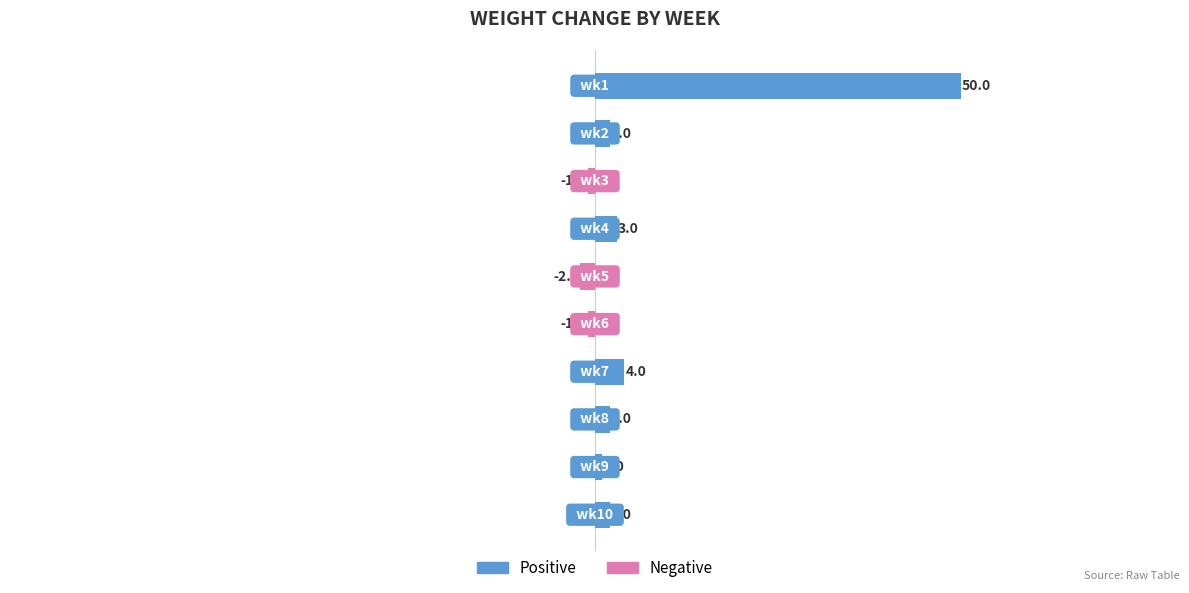

How many categories are shown in the chart?

10